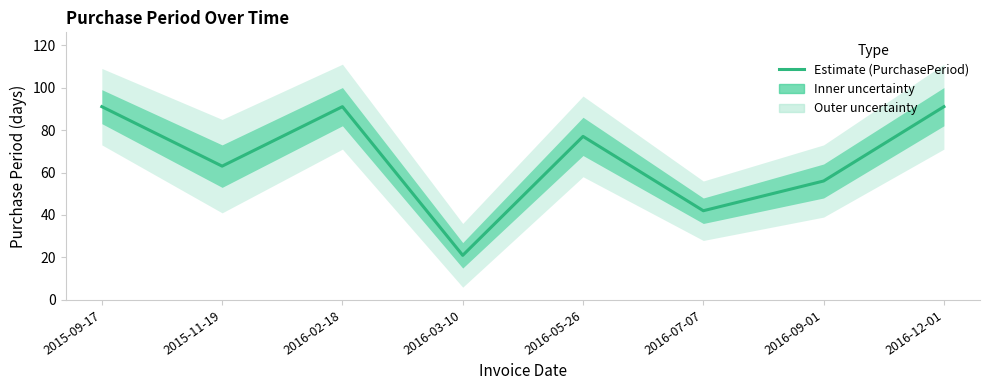

Reading right to left, what are all the values shown in this chart?

2016-12-01=91	2016-09-01=56	2016-07-07=42	2016-05-26=77	2016-03-10=21	2016-02-18=91	2015-11-19=63	2015-09-17=91